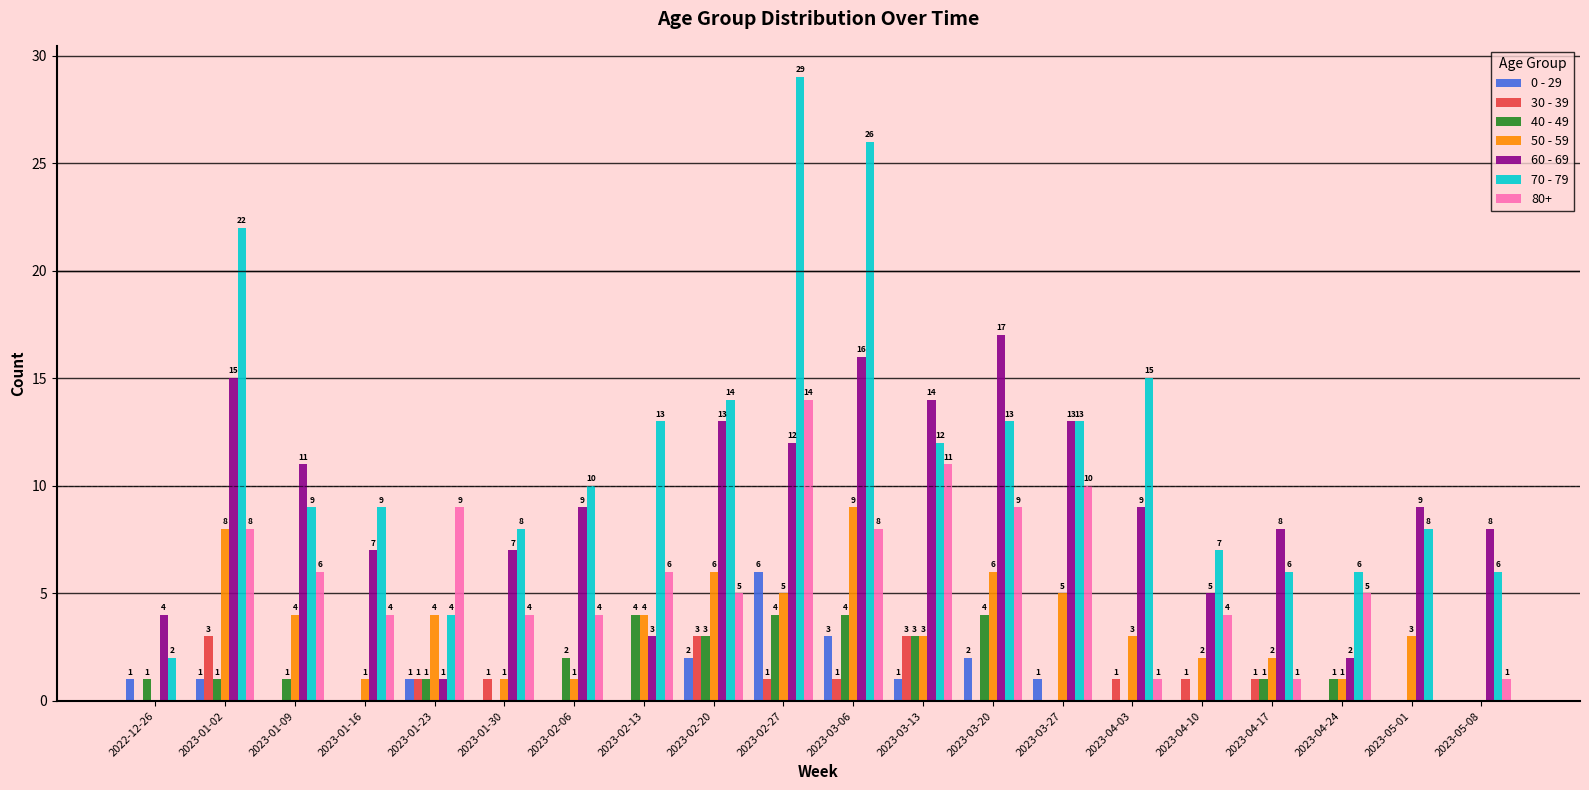

Does the chart contain stacked bars?

No